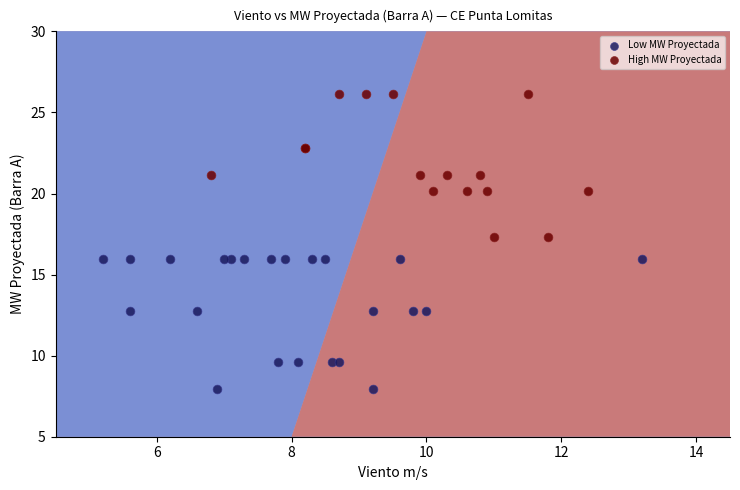

Which series contains the lowest Y value?

Low MW Proyectada